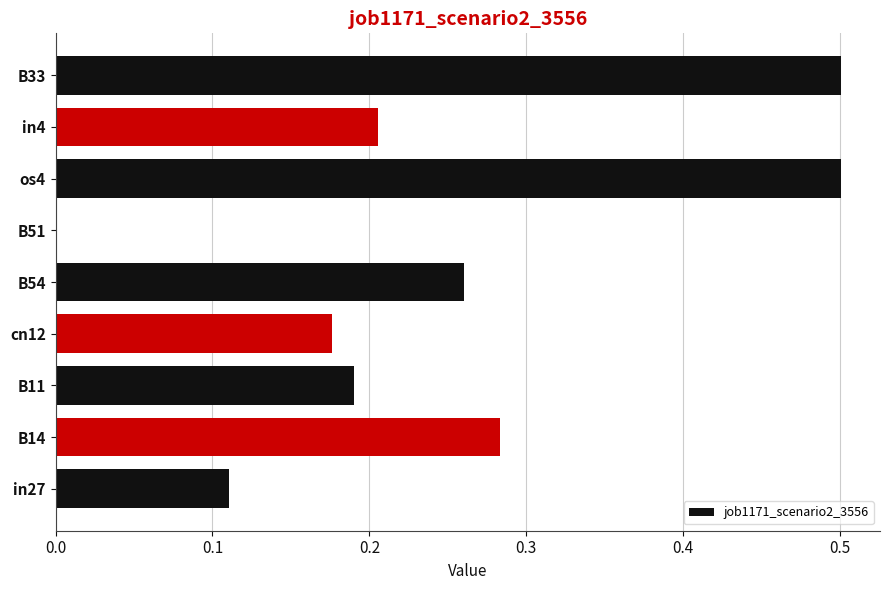

True or false: the data shows 0.2 at in27.

False